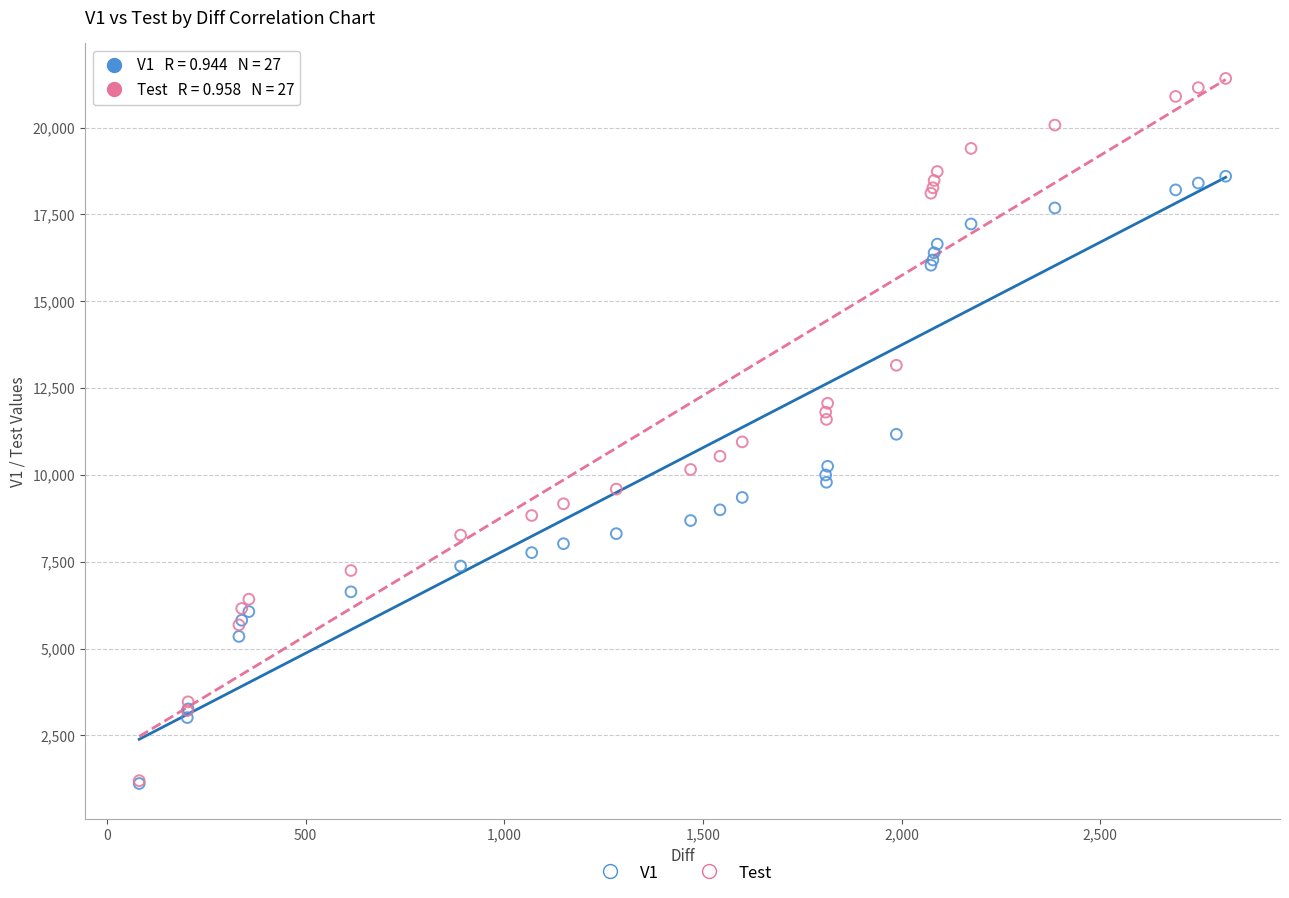

What are all the series names shown in the legend?

V1, Test